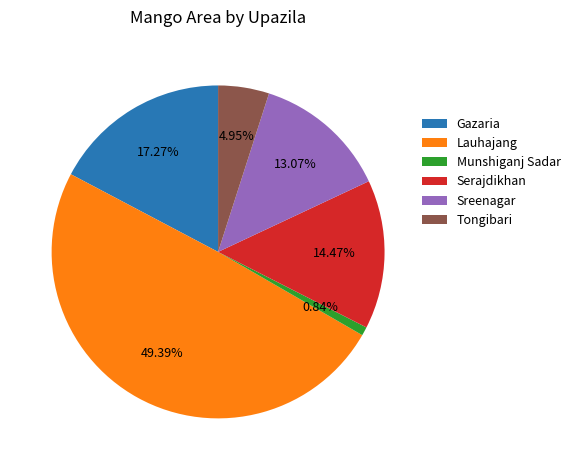

What is the total percentage of Munshiganj Sadar and Gazaria?

18.1%